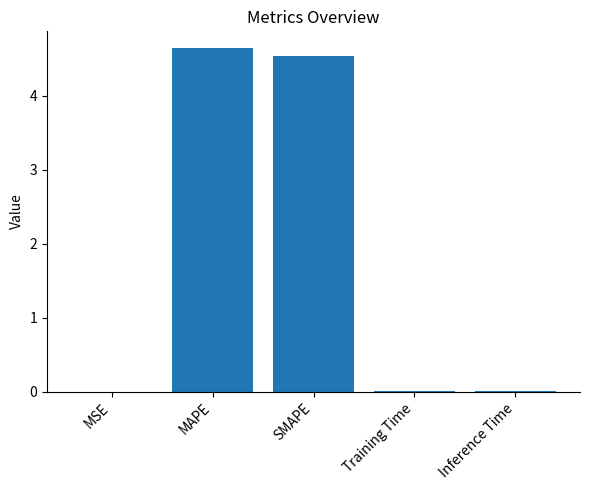

True or false: the data shows 4.5 at SMAPE.

True